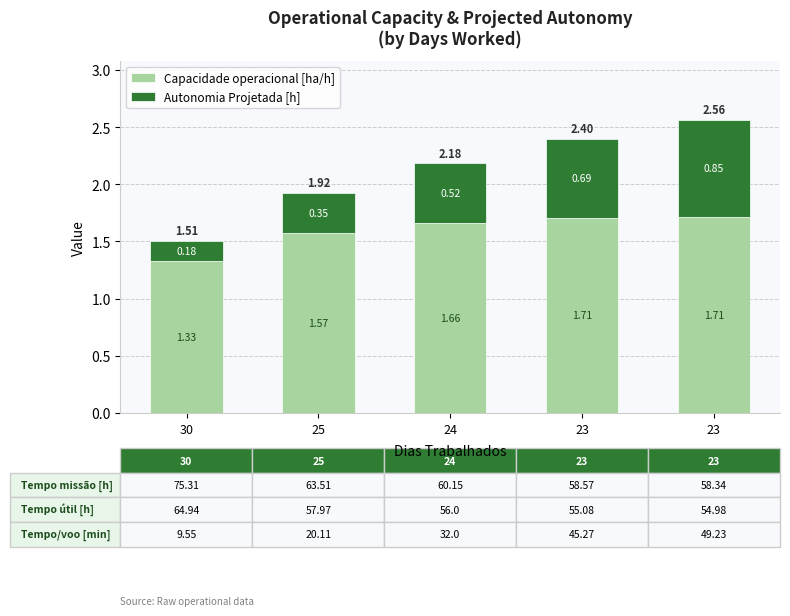

How many bars are there in total?

5